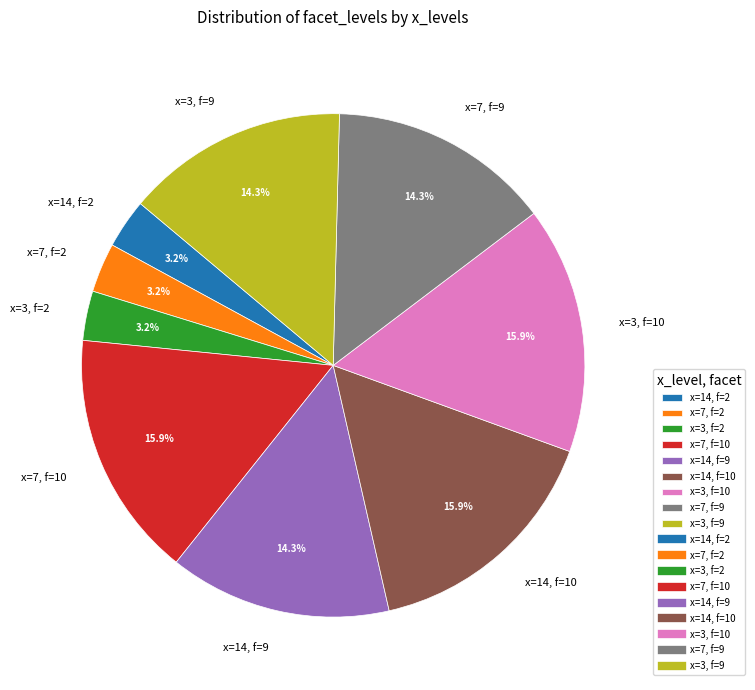

To the nearest percent, what is the average slice percentage?

11%